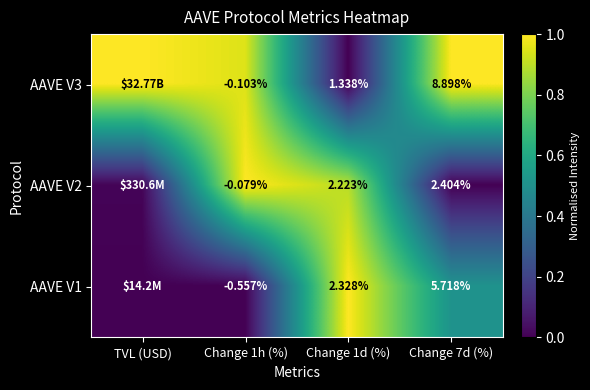

At how many categories does at least one series exceed 0?

4